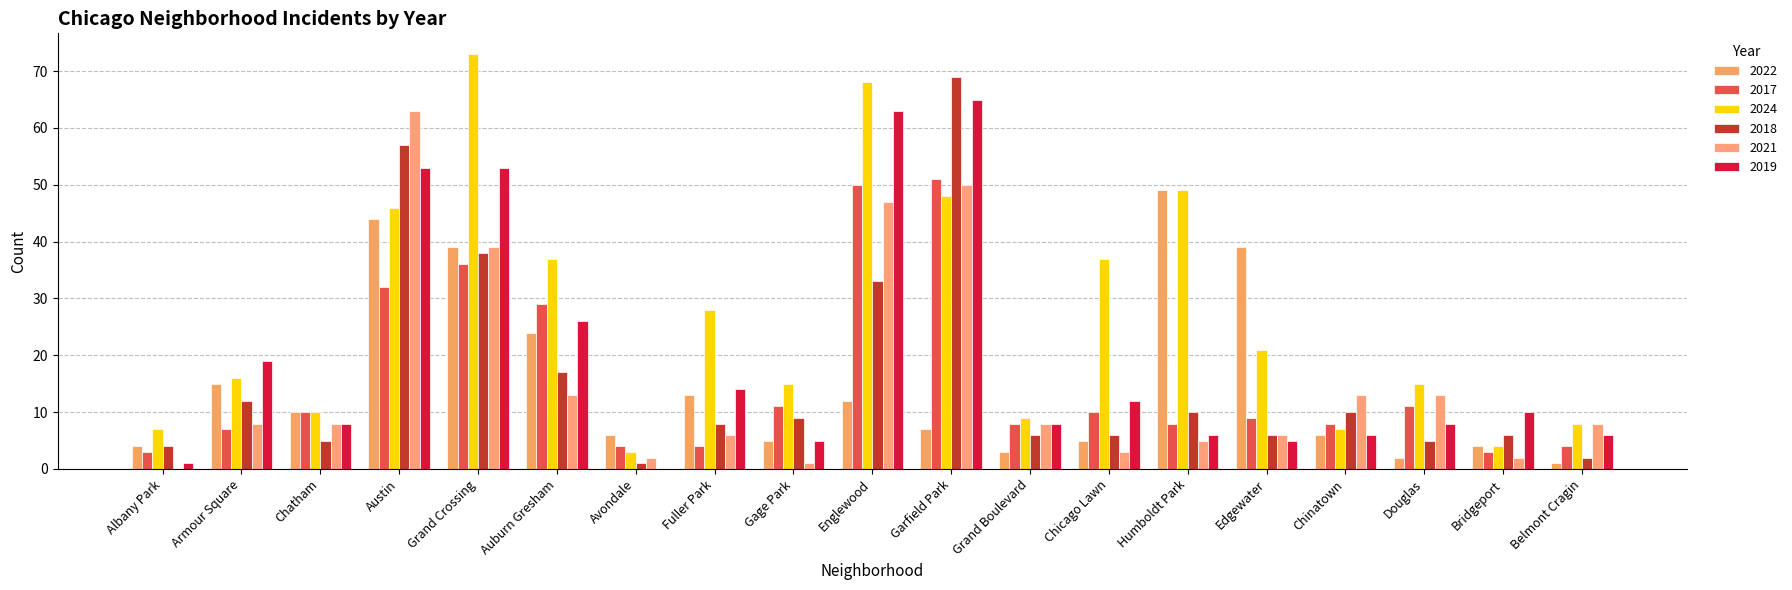

Which series changed the most between Avondale and Humboldt Park?

2024